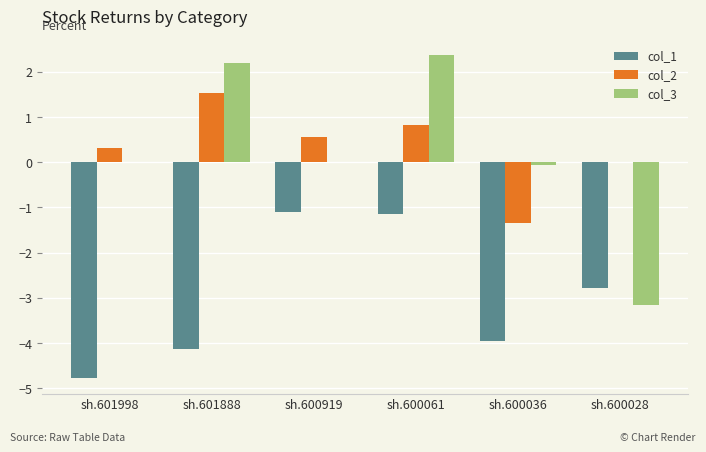

What is the greatest value displayed?

2.4